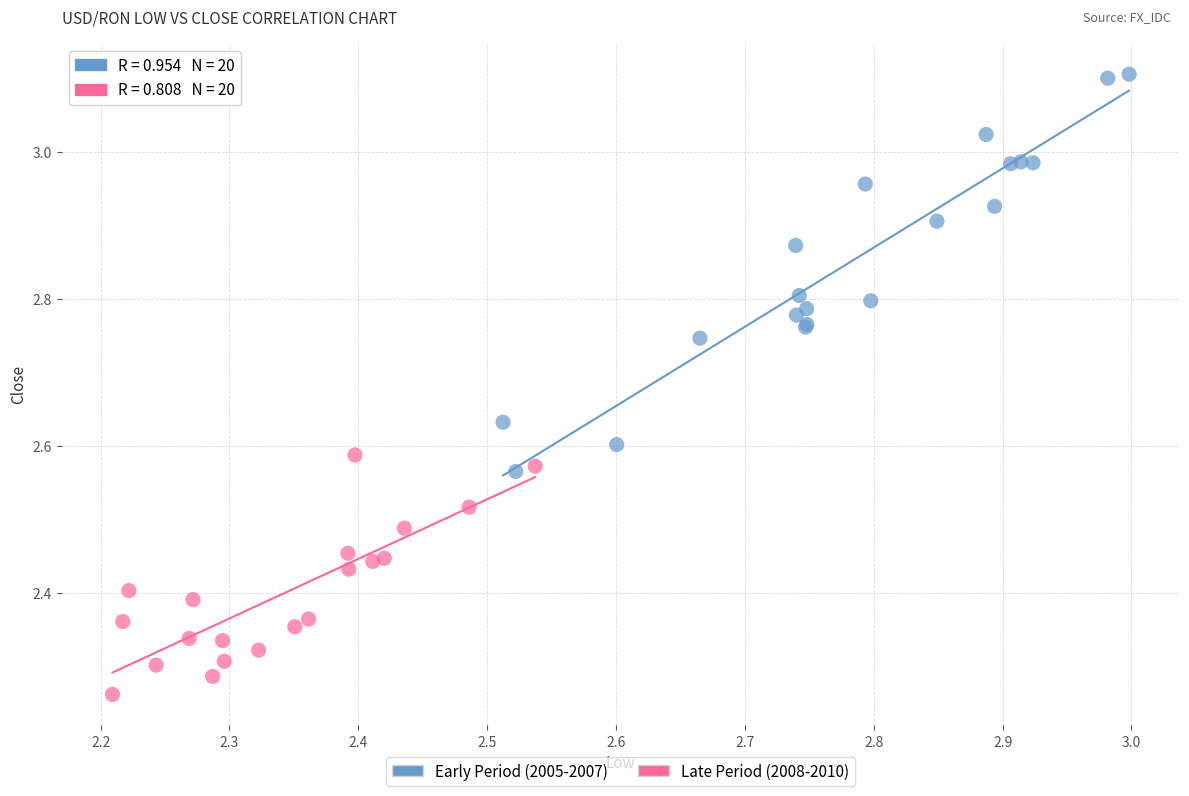

Which series reaches the maximum Y coordinate?

Early Period (2005-2007)